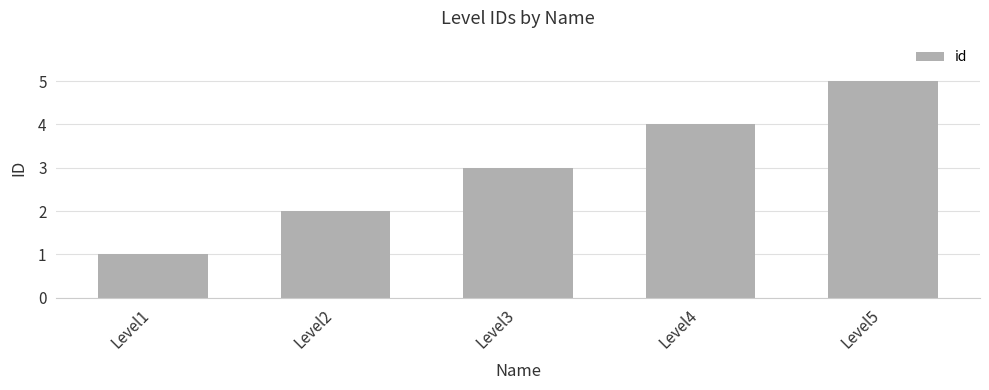

What is the minimum value shown in the chart?

1